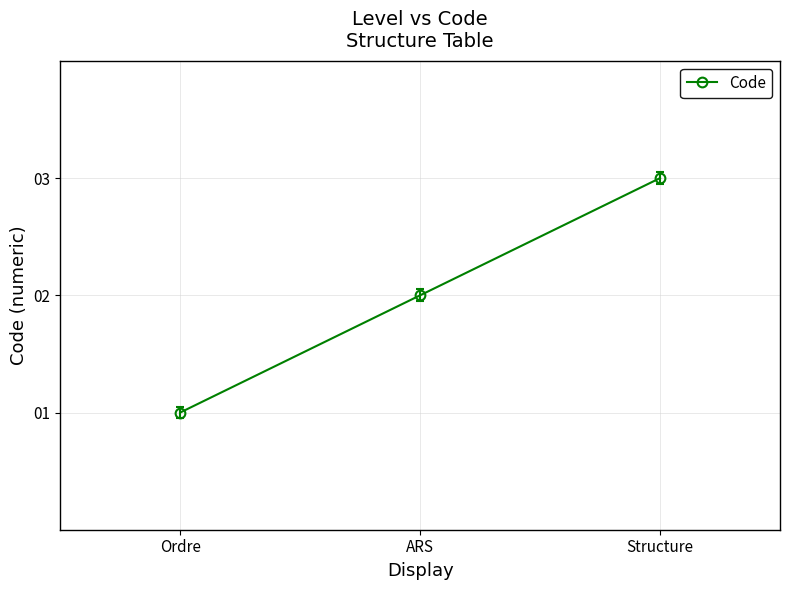

What is the difference between the values at Ordre and ARS?

1